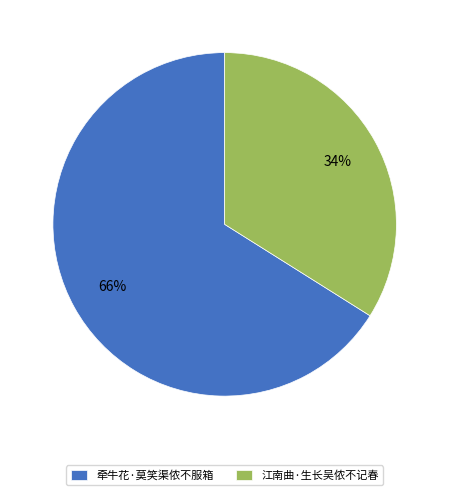

Is there a majority slice in this chart?

Yes